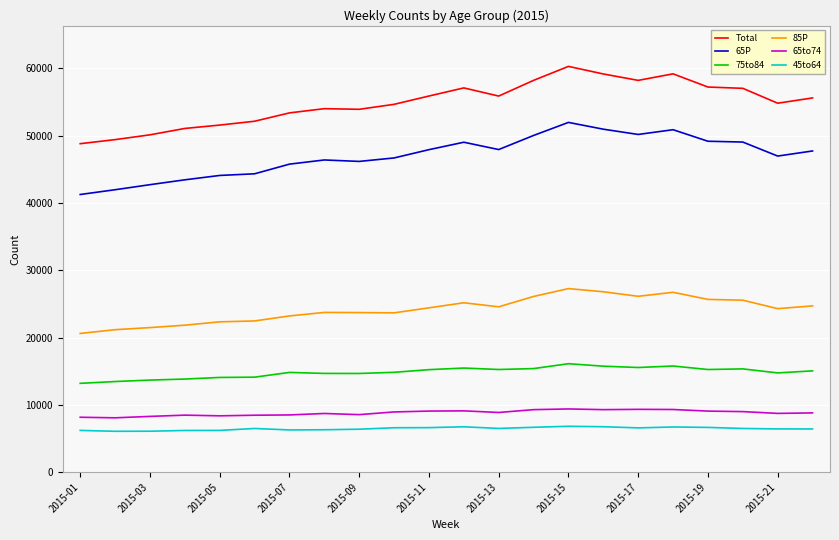

Which series has the widest spread of values?

Total